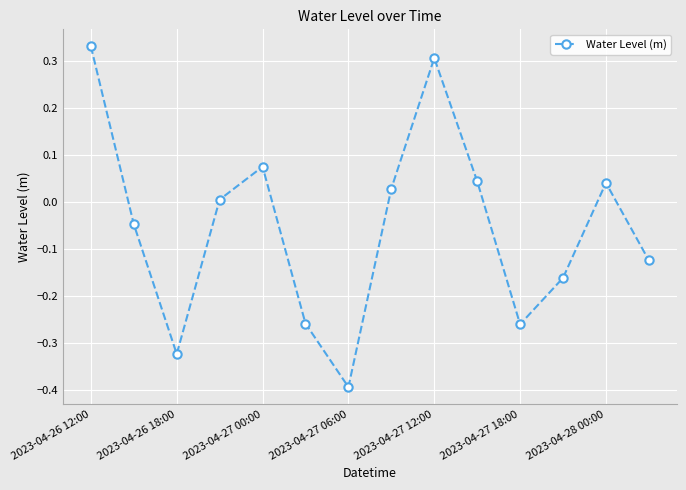

What is the difference between the second highest and second lowest values?

0.6